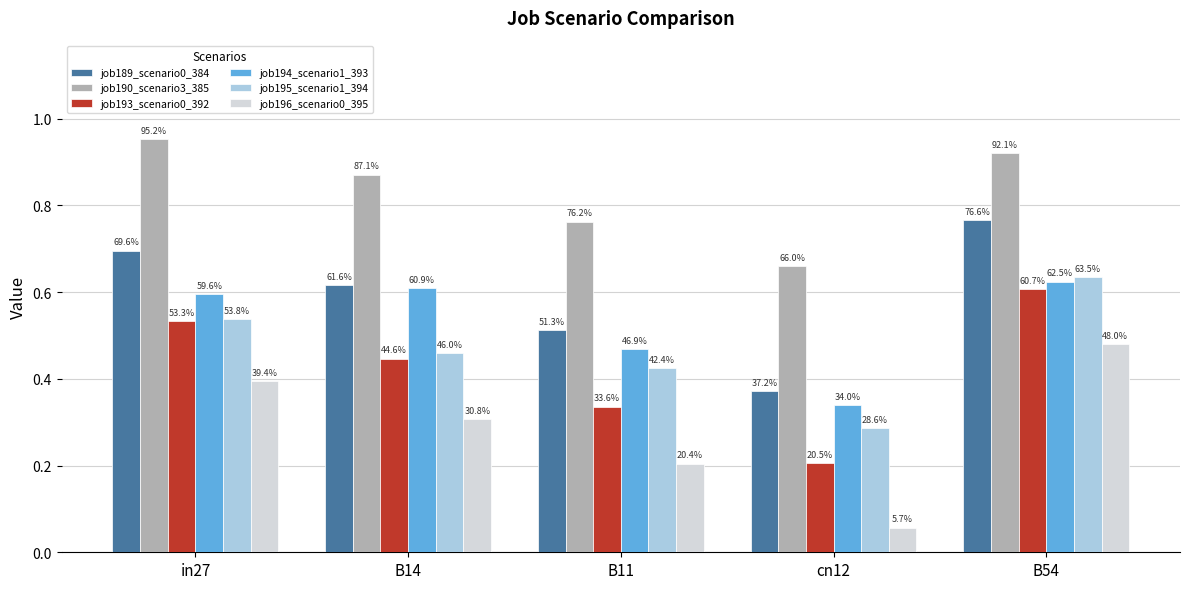

Is the value of job189_scenario0_384 at in27 greater than the value of job194_scenario1_393 at in27?

Yes